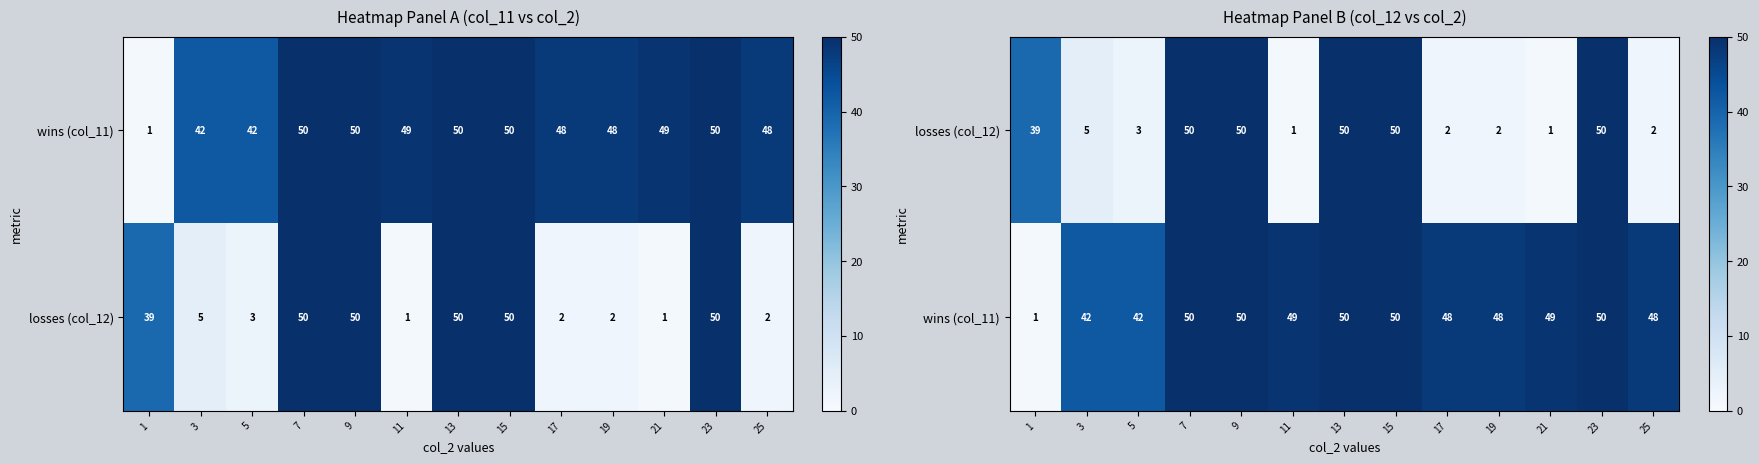

What is the sum of the wins (col_11) values at 11 and 19?

97